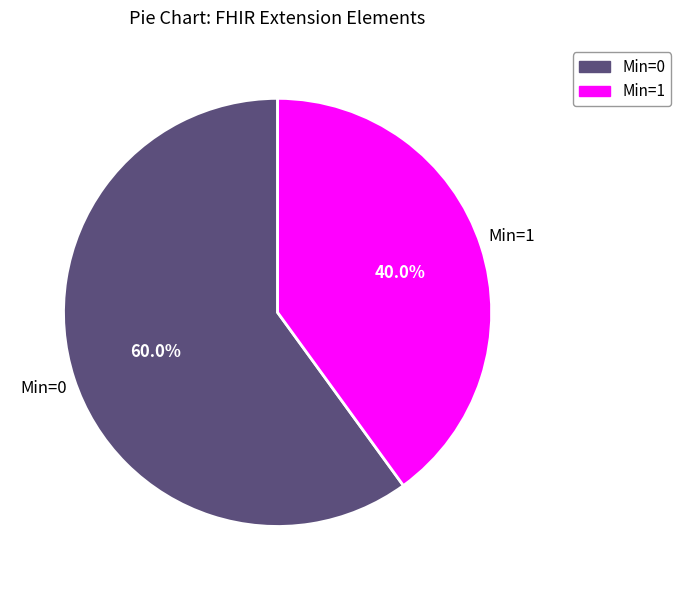

How many segments does this pie chart have?

2